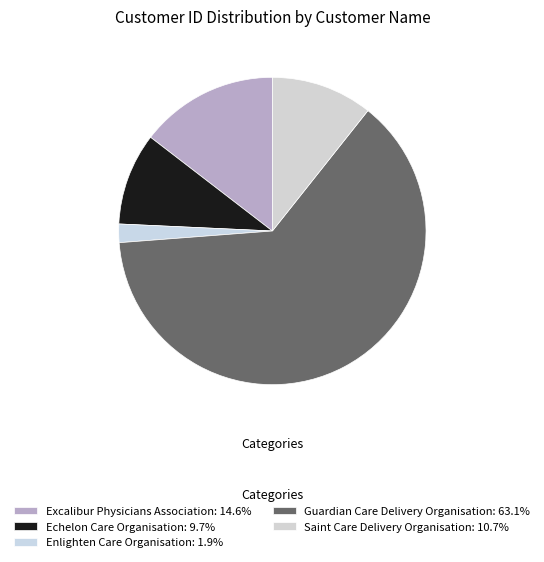

Rank the categories by value from highest to lowest.

Guardian Care Delivery Organisation, Excalibur Physicians Association, Saint Care Delivery Organisation, Echelon Care Organisation, Enlighten Care Organisation